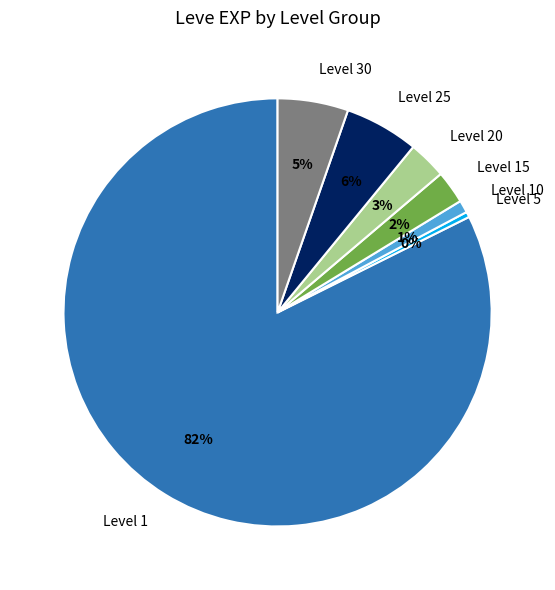

What is the smallest slice in the pie chart?

Level 5